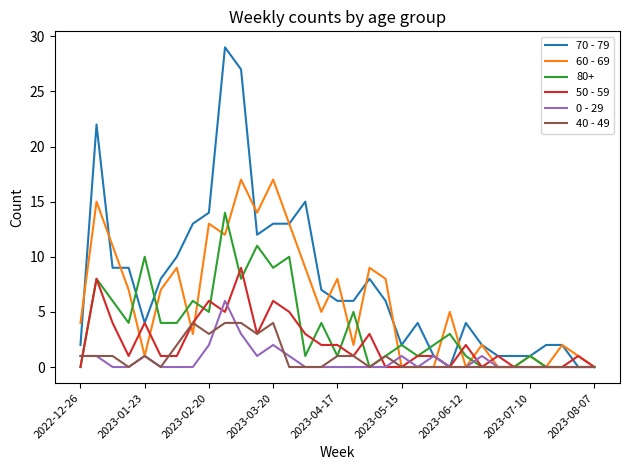

Which series has the largest total across all categories?

70 - 79